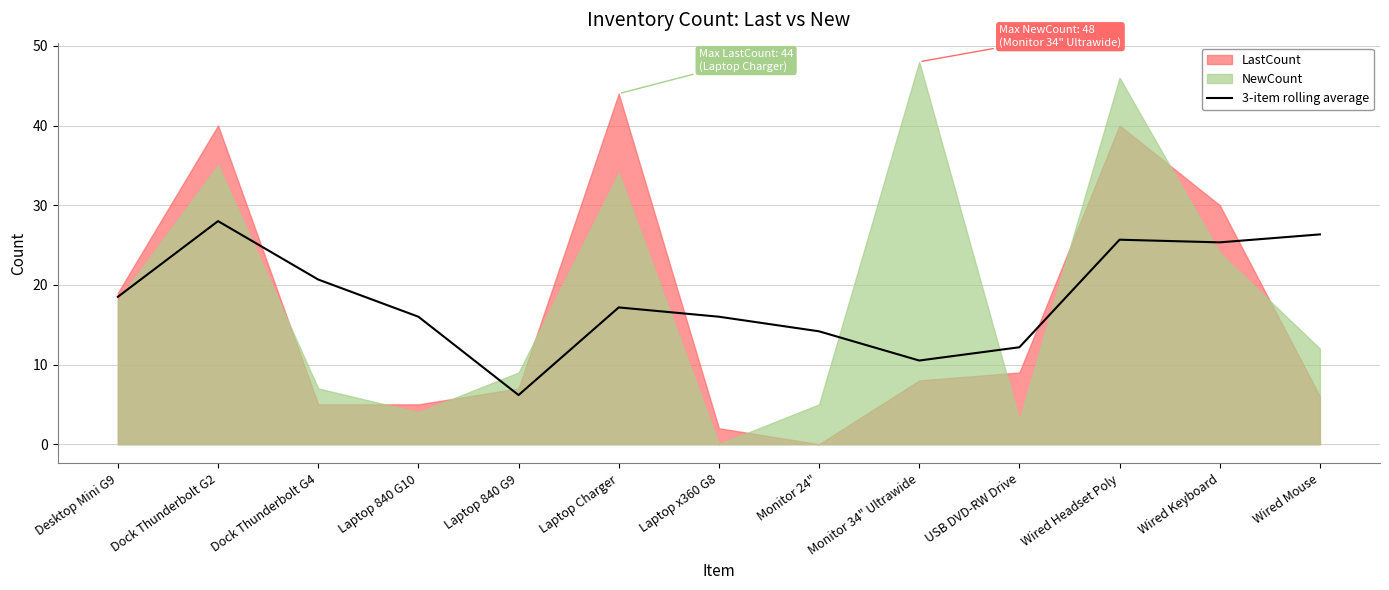

List the labels in order of value, largest first.

Dock Thunderbolt G2, Wired Mouse, Wired Headset Poly, Wired Keyboard, Dock Thunderbolt G4, Desktop Mini G9, Laptop Charger, Laptop 840 G10, Laptop x360 G8, Monitor 24", USB DVD-RW Drive, Monitor 34" Ultrawide, Laptop 840 G9